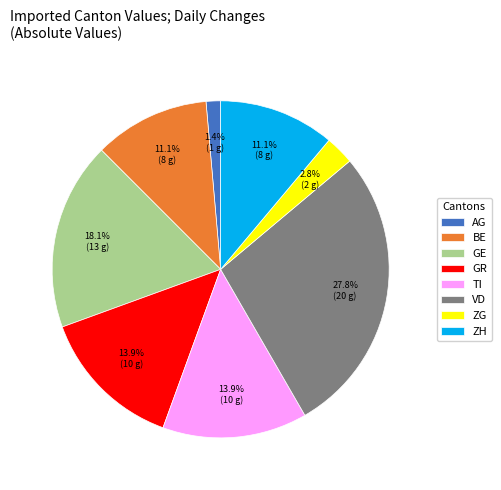

To the nearest percent, what is the combined percentage of ZH and BE?

22%